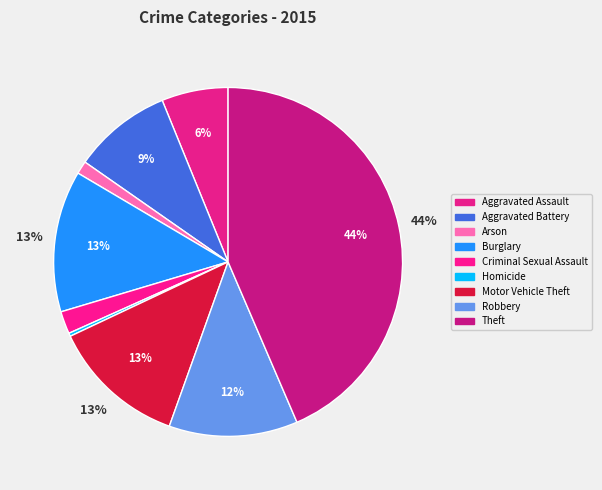

True or false: Motor Vehicle Theft accounts for 13% of the total.

True